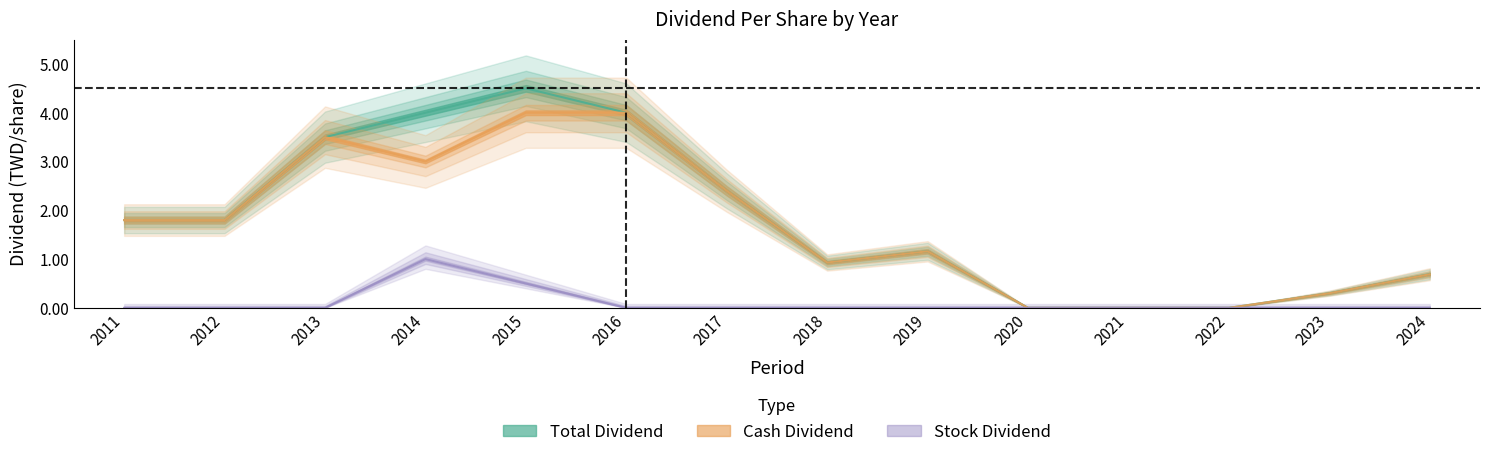

Reading right to left, what are all the values shown in this chart?

Cash Dividend: 0.7	0.3	0.0	0.0	0.0	1.2	0.9	2.4	4.0	4.0	3.0	3.5	1.8	1.8
Stock Dividend: 0.0	0.0	0.0	0.0	0.0	0.0	0.0	0.0	0.0	0.5	1.0	0.0	0.0	0.0
Total Dividend: 0.7	0.3	0.0	0.0	0.0	1.2	0.9	2.4	4.0	4.5	4.0	3.5	1.8	1.8